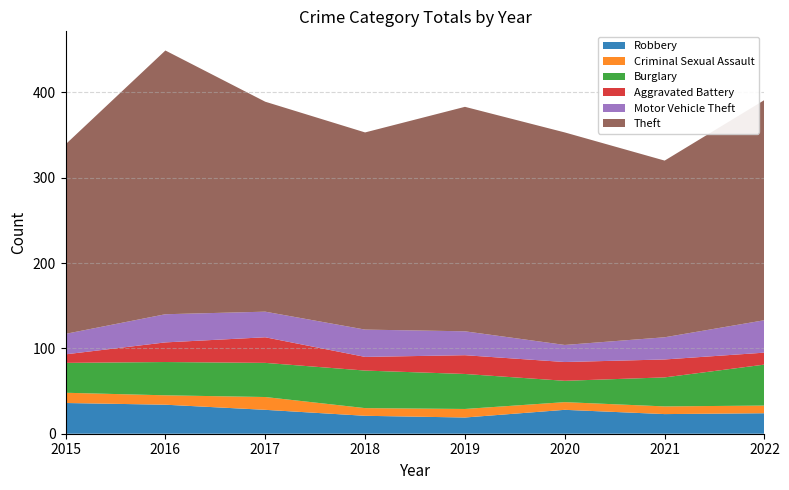

Reading right to left, what are all the values shown in this chart?

Robbery: 24	23	28	19	21	28	34	36
Criminal Sexual Assault: 9	9	9	10	9	15	11	12
Burglary: 48	34	25	41	44	40	39	35
Aggravated Battery: 14	21	22	22	16	30	23	10
Motor Vehicle Theft: 38	26	20	28	32	30	33	24
Theft: 258	207	249	263	231	246	309	222